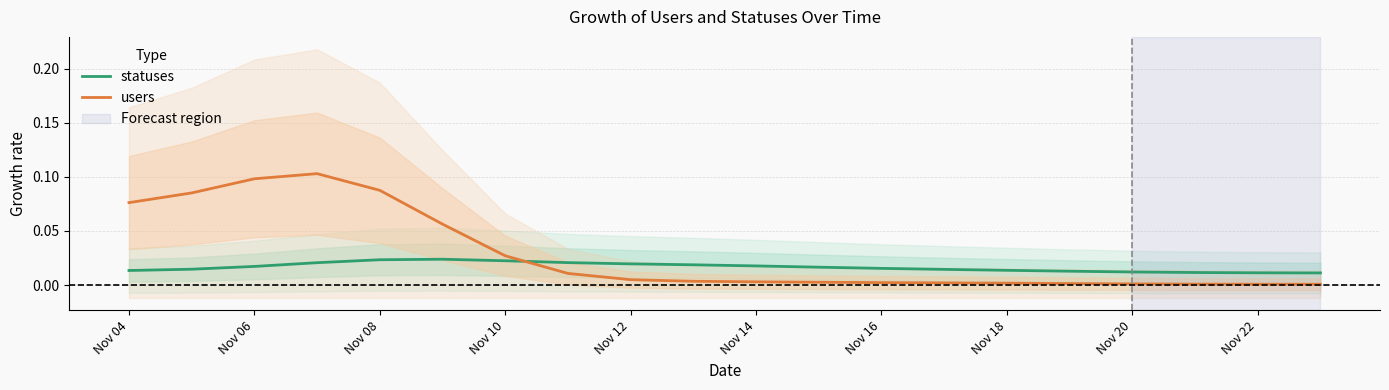

How many intersections are there between users and statuses?

1